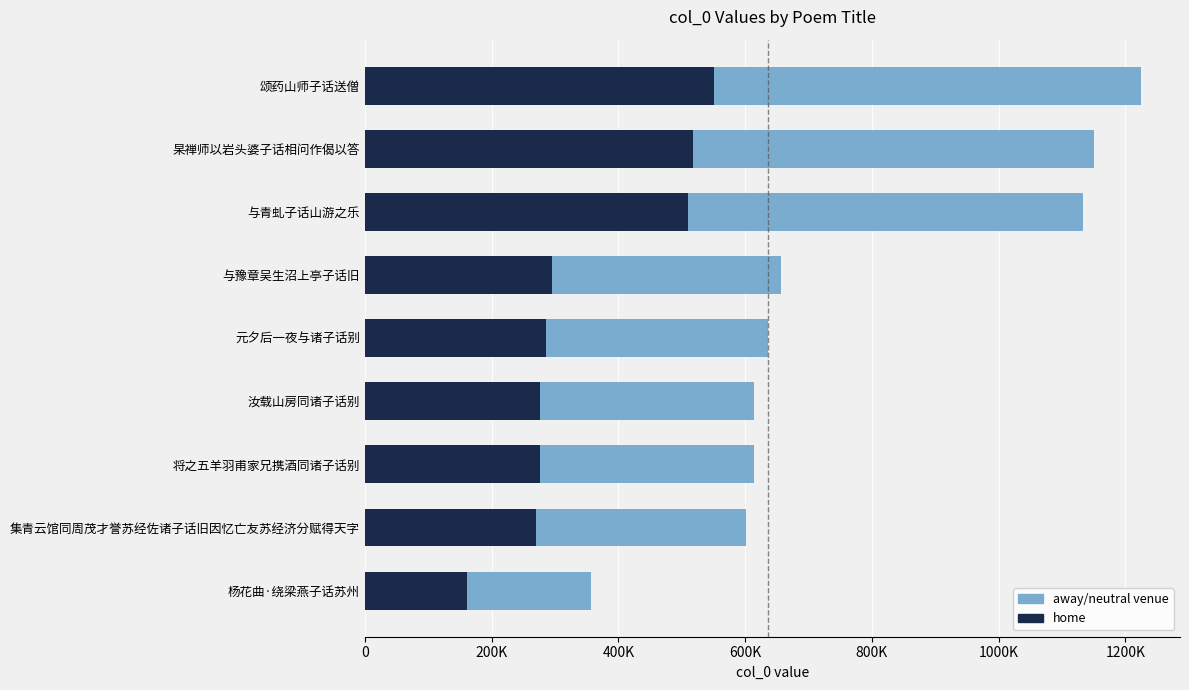

What are all the series names shown in the legend?

away/neutral venue, home